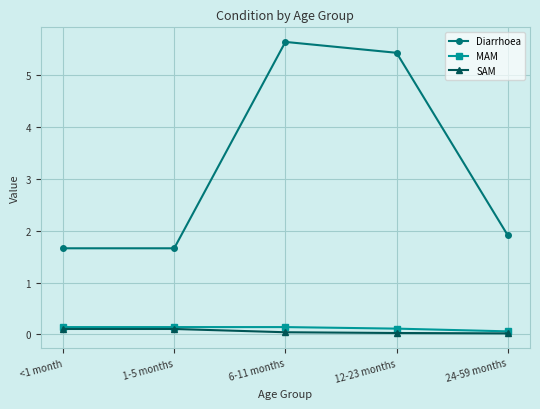

Rank the series at 6-11 months from lowest to highest value.

SAM, MAM, Diarrhoea